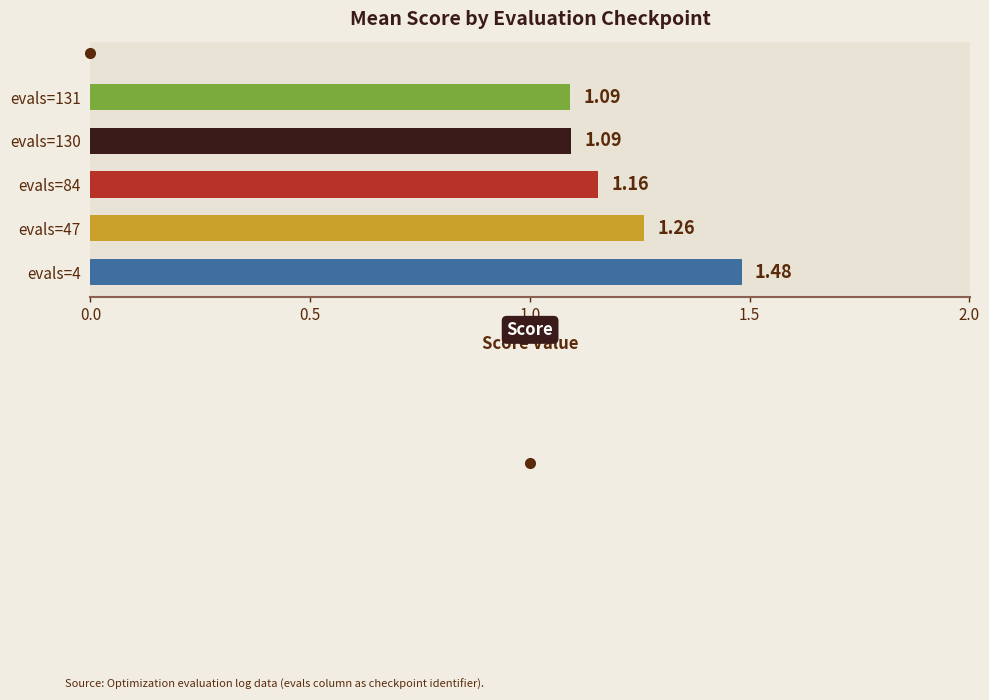

What is the difference between the maximum and minimum values?

0.4